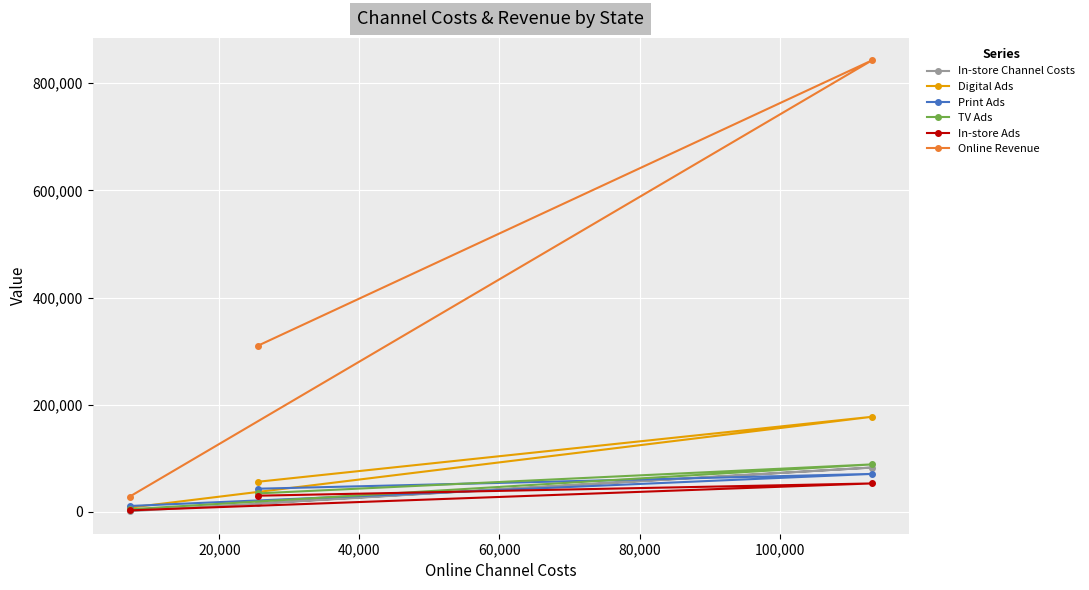

How many lines are shown in the chart?

6